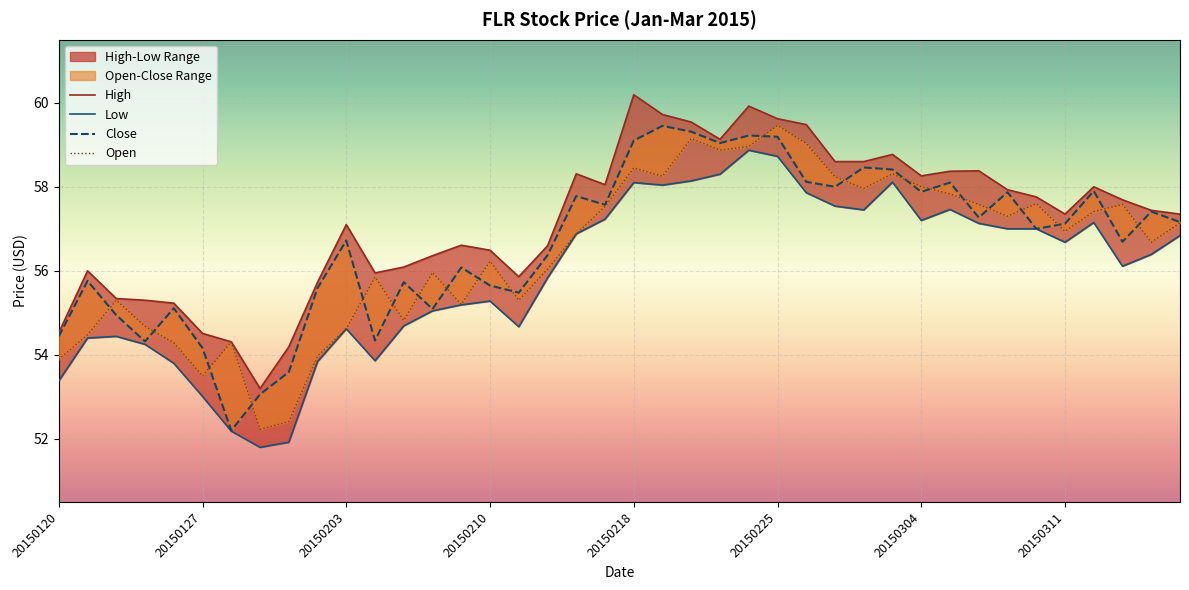

Does the chart display data point markers on the line(s)?

No